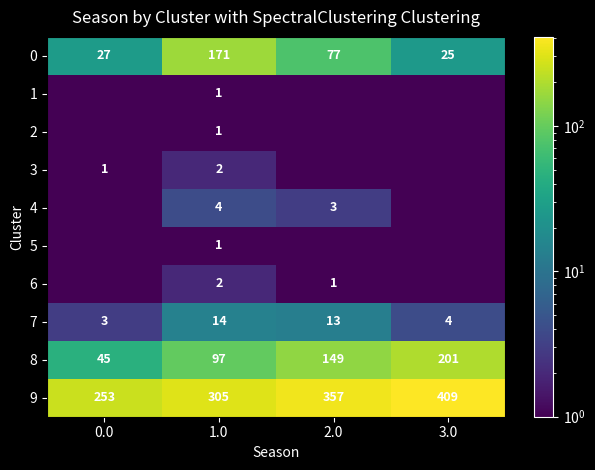

Rank the series by their maximum value, from highest to lowest.

row_9, row_8, row_0, row_7, row_4, row_3, row_6, row_1, row_2, row_5